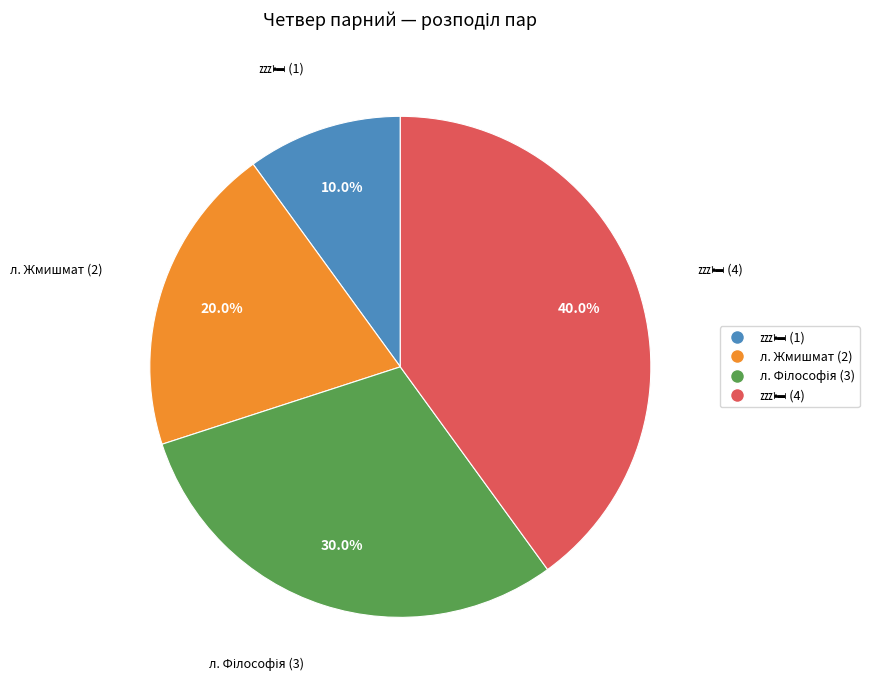

Is there a majority slice in this chart?

No